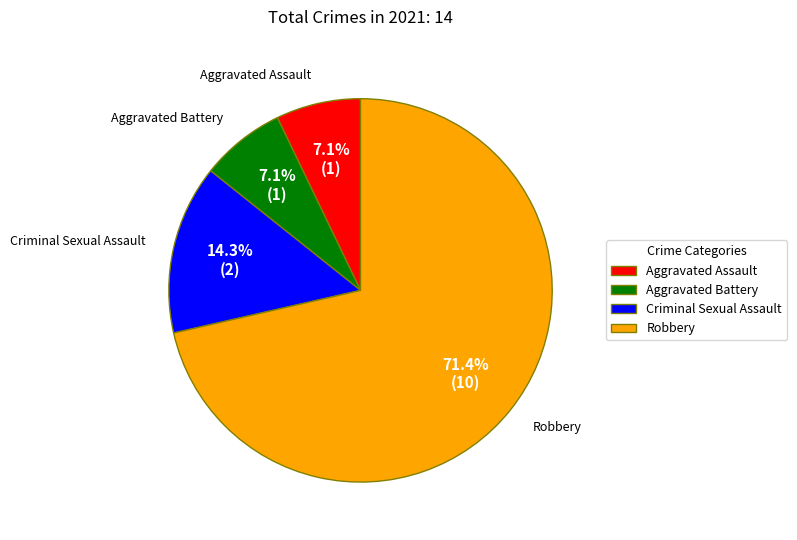

Which slice is the largest?

Robbery